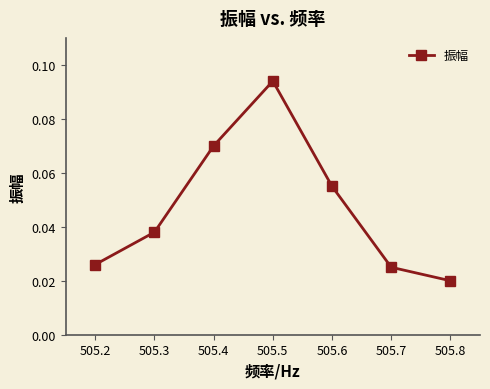

Where is the first local maximum?

505.5